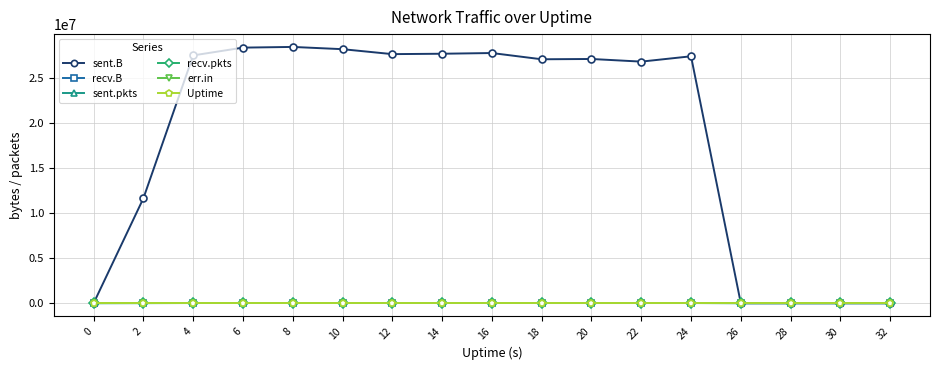

At which label does sent.pkts reach its peak?

14